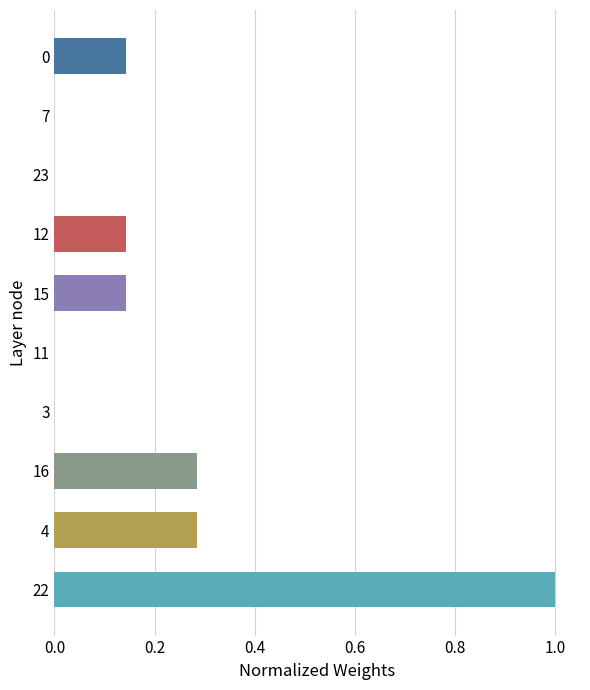

The value at 23 is 0.0. True or false?

True